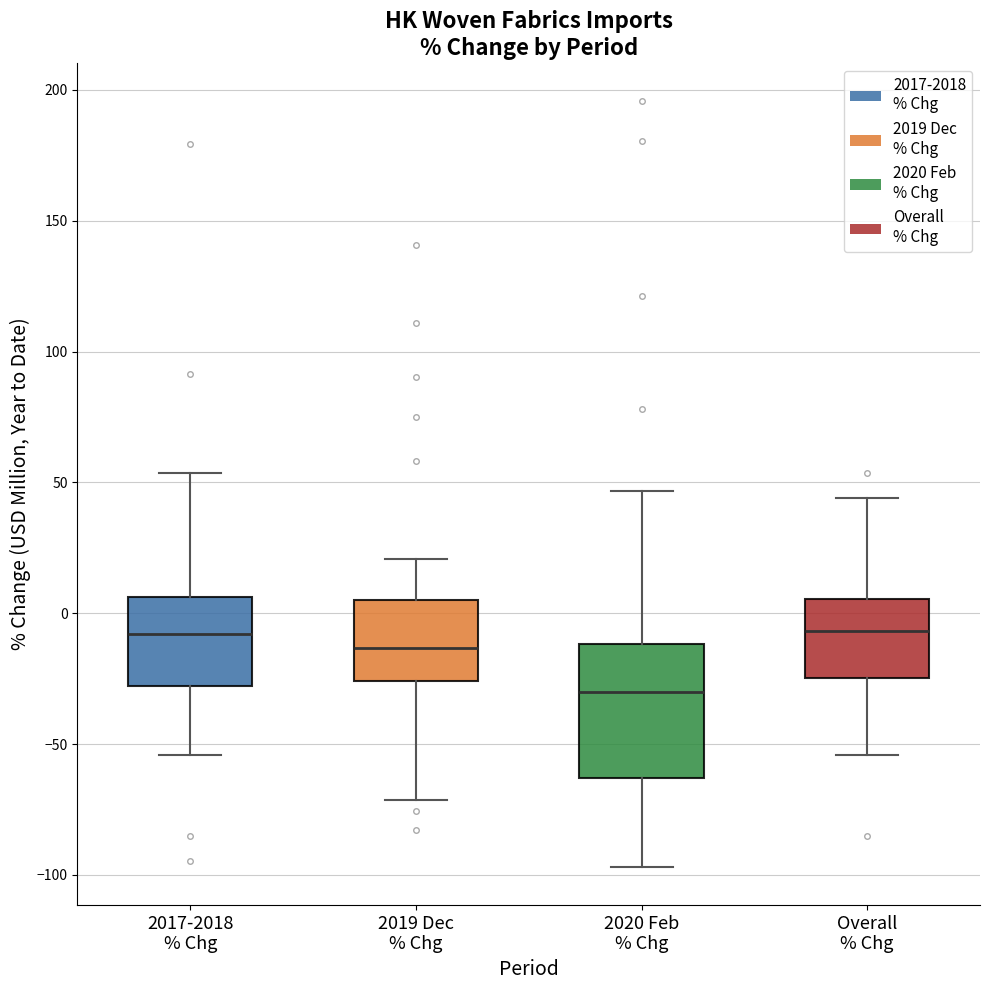

Reading left to right, transcribe this box plot: for each box, give where its median line is, the range the box spans, and where its two whiskers end, as read against the y-axis. The values are not printed on the chart, so give them approximately, as read against the axis.

2017-2018 % Chg: median -10, box -30 to 5, whiskers -55 to 55
2019 Dec % Chg: median -15, box -25 to 5, whiskers -70 to 20
2020 Feb % Chg: median -30, box -65 to -10, whiskers -95 to 45
Overall % Chg: median -5, box -25 to 5, whiskers -55 to 45